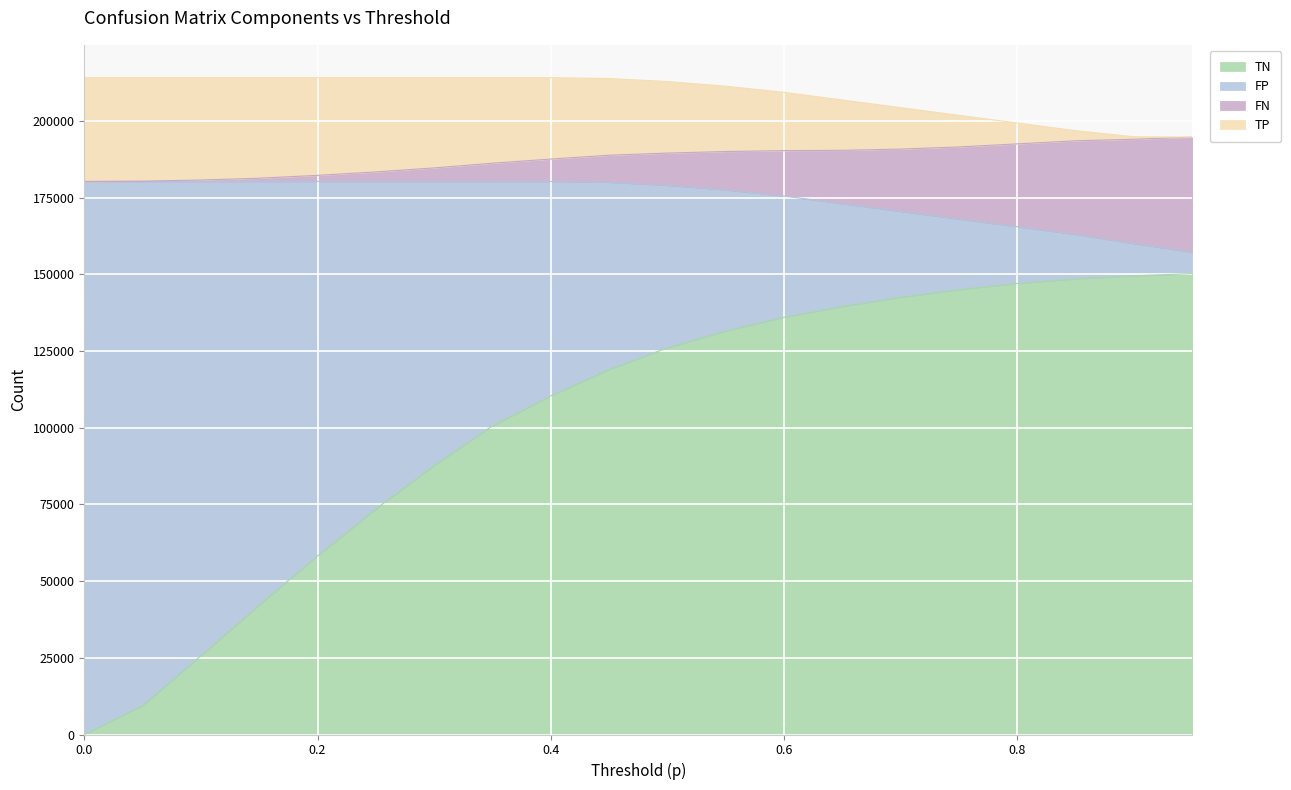

Does the chart display data point markers on the line(s)?

No